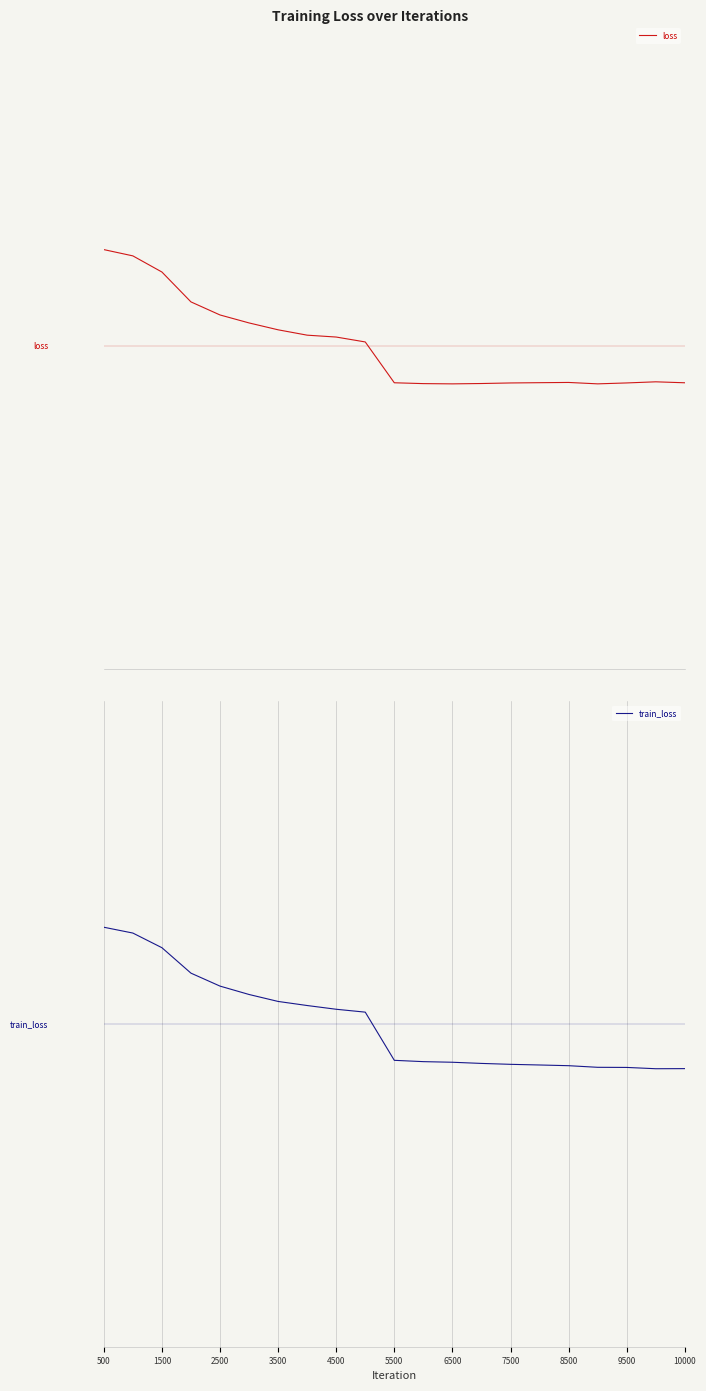

How many values in the train_loss series exceed 0?

10